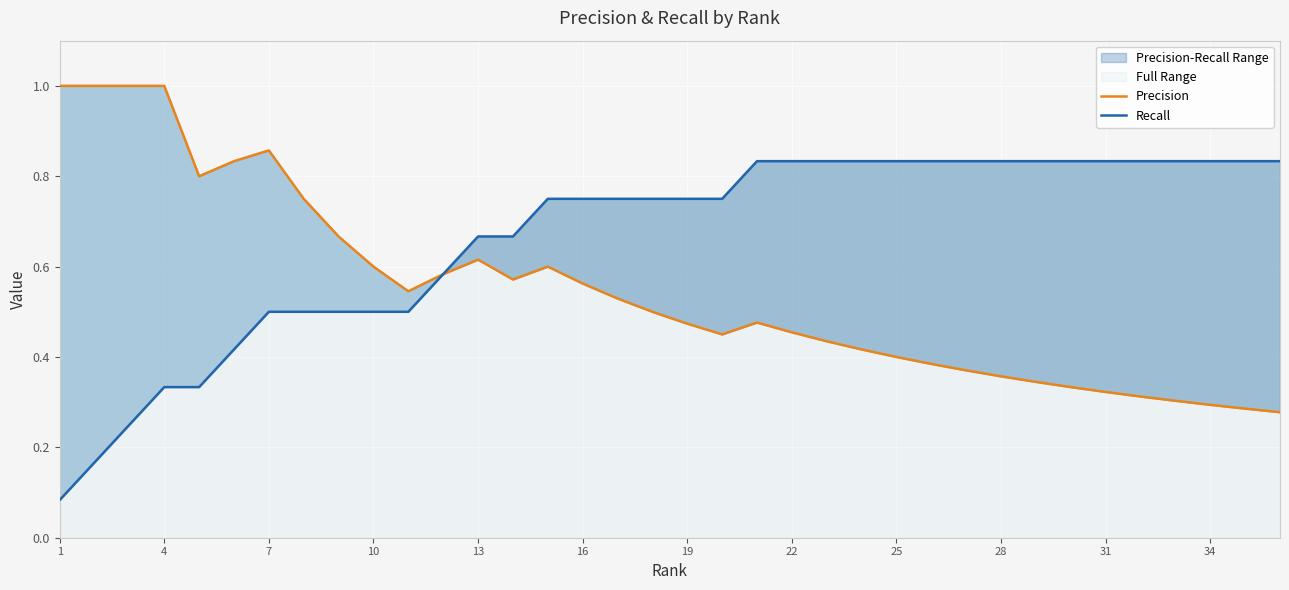

True or false: Recall and Precision cross at least once.

False